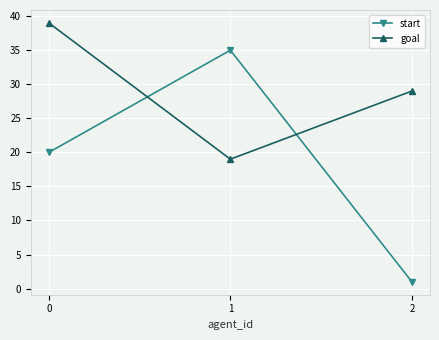

What is the average value of the goal series?

29